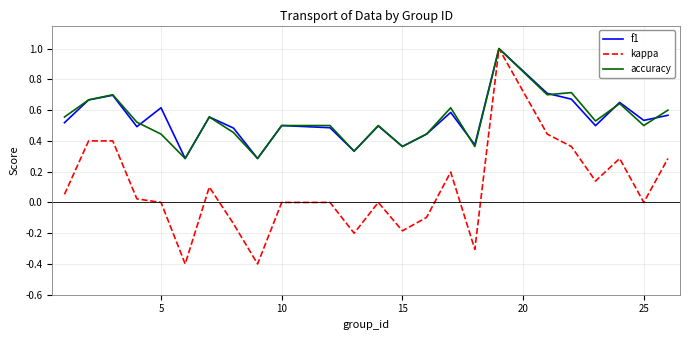

What is the maximum value shown in the chart?

1.0